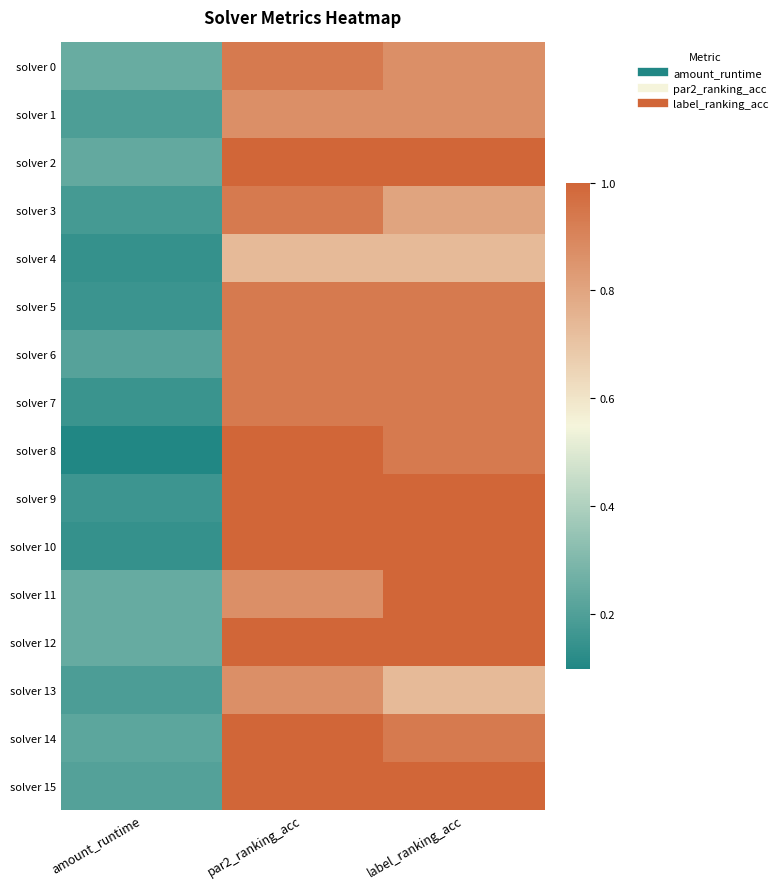

Between amount_runtime and par2_ranking_acc, which is larger?

par2_ranking_acc